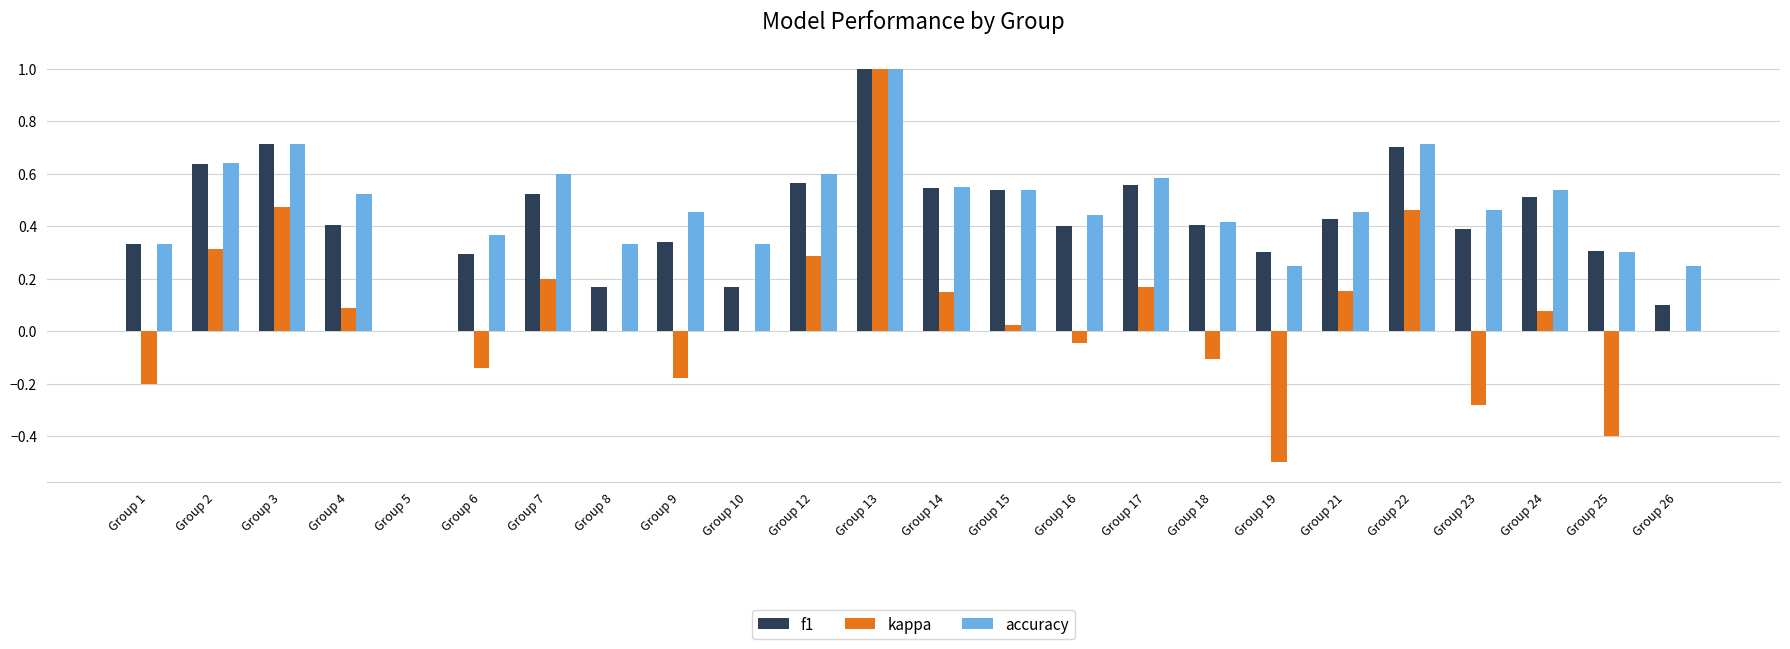

Which category has the highest value in the kappa series?

Group 13